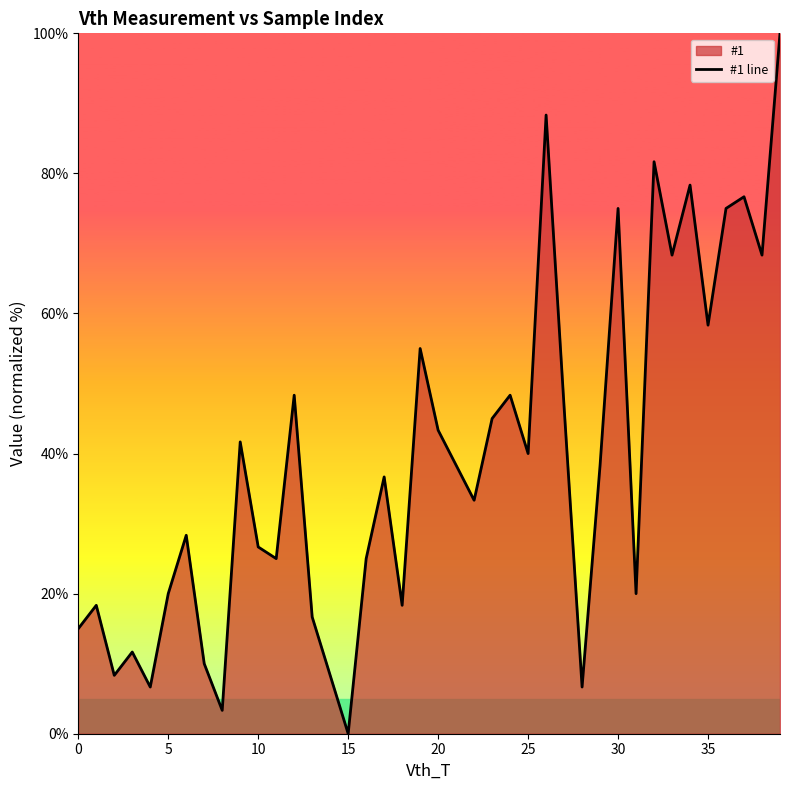

What is the label of the 18th point from the right?

22